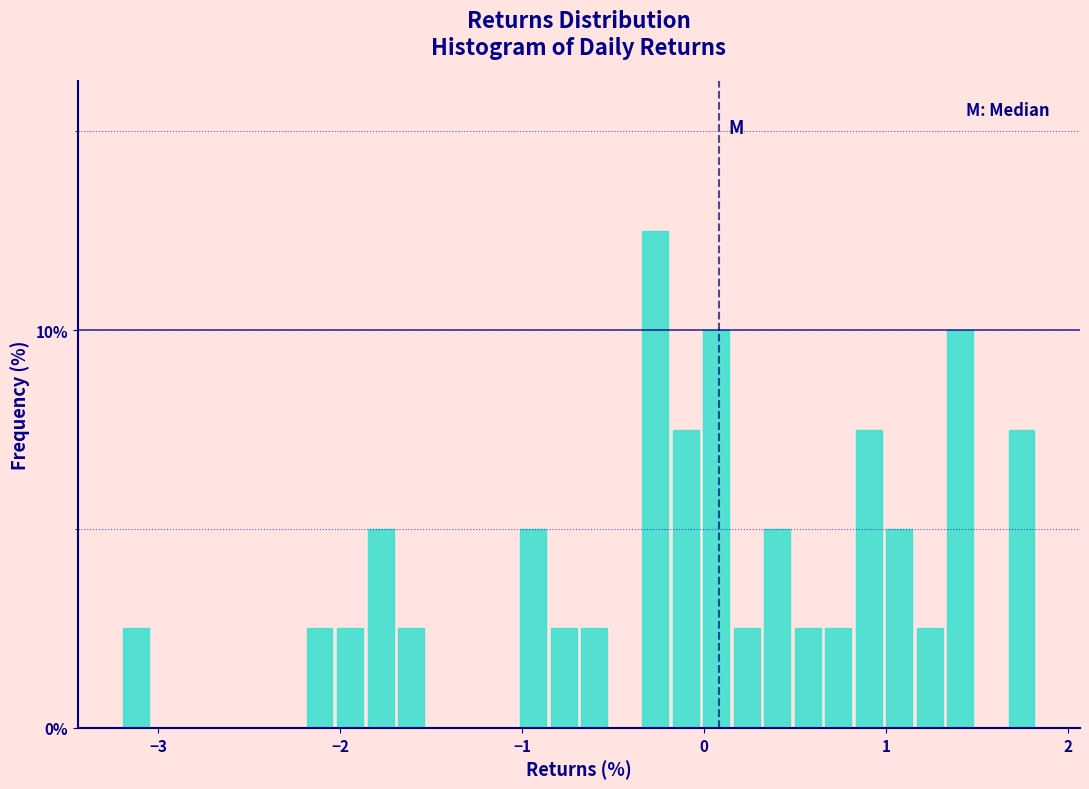

Around what value on the x-axis is the tallest bar? Give the approximate position of its centre, as read against the axis.

-0.3